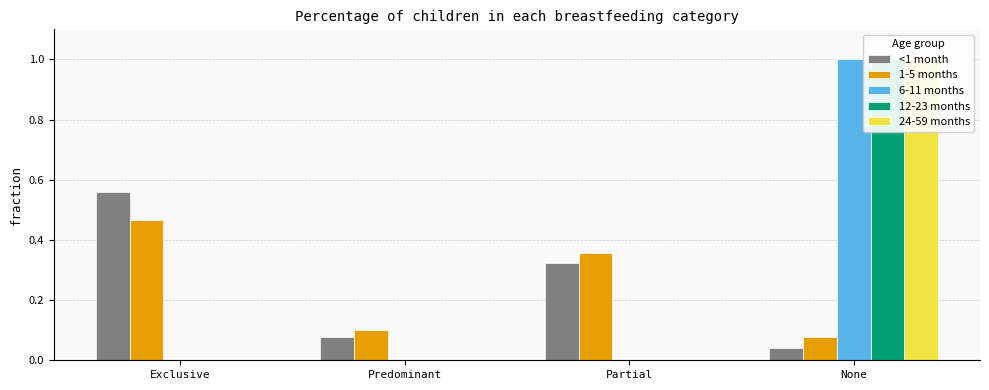

Which category has the lowest value in the 6-11 months series?

Exclusive